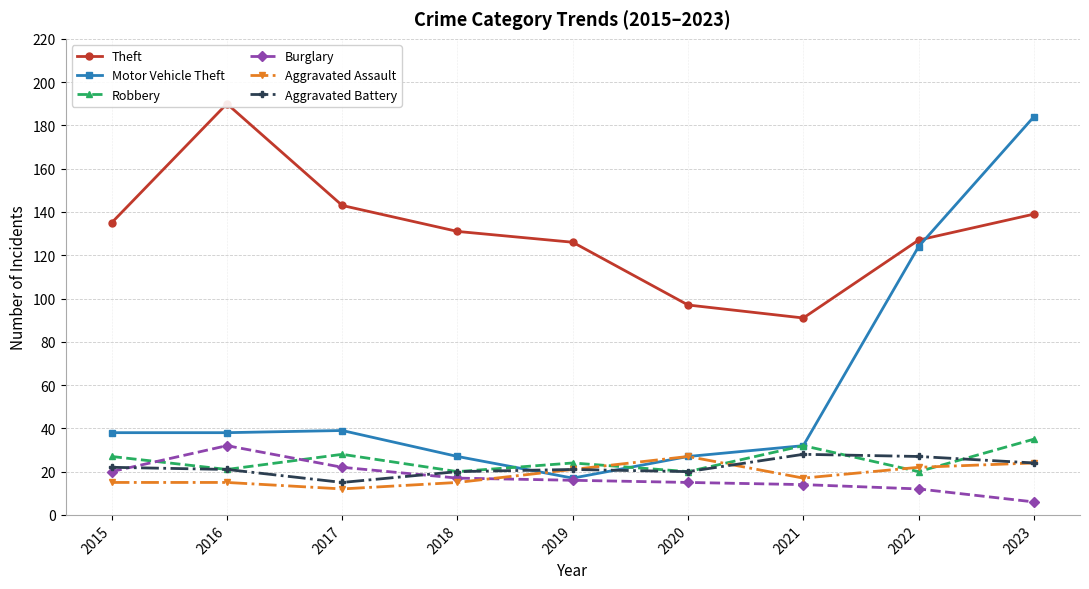

What is the value of the Robbery point at the 5th from the left?

24